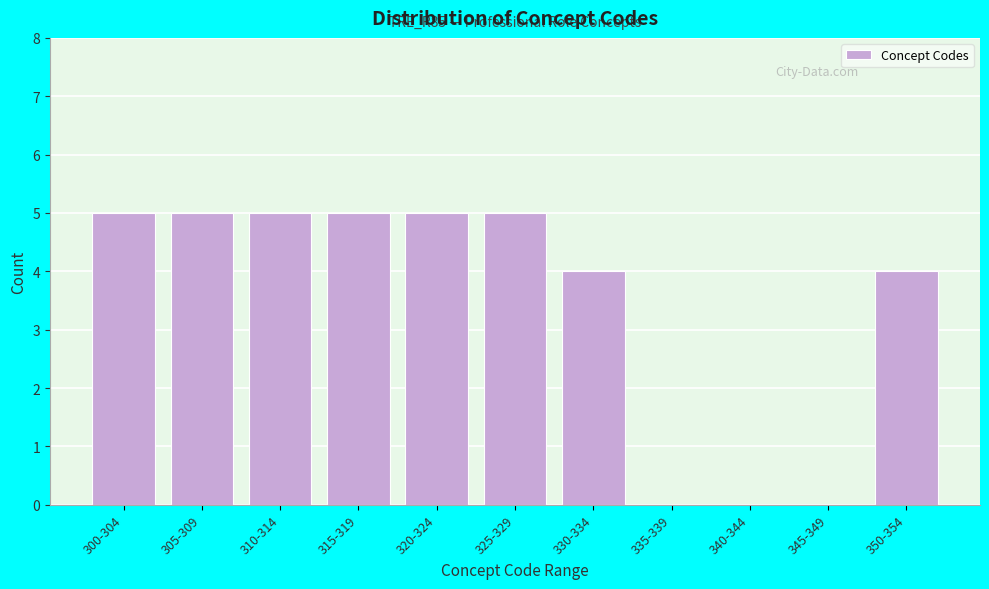

Reading left to right, extract all data points from this chart.

300-304=5	305-309=5	310-314=5	315-319=5	320-324=5	325-329=5	330-334=4	335-339=0	340-344=0	345-349=0	350-354=4